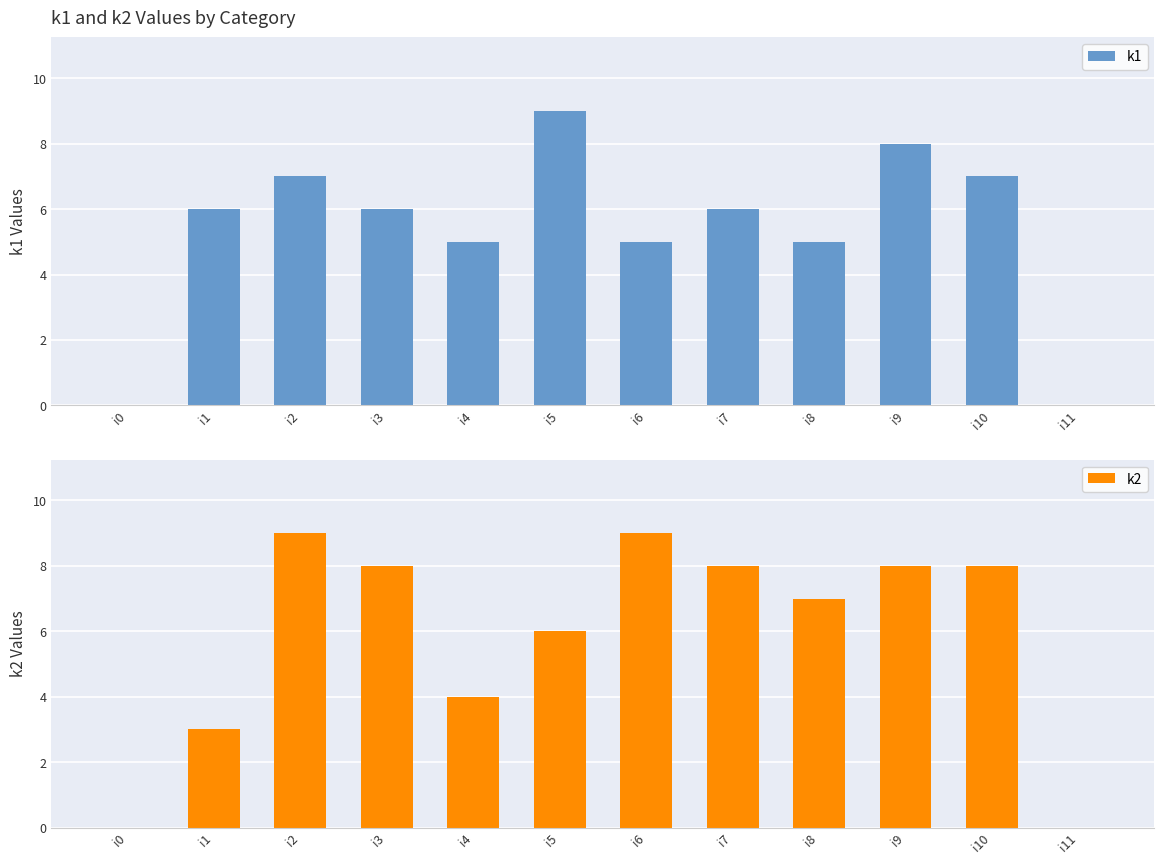

Are the bars grouped side by side (vs. stacked)?

Yes